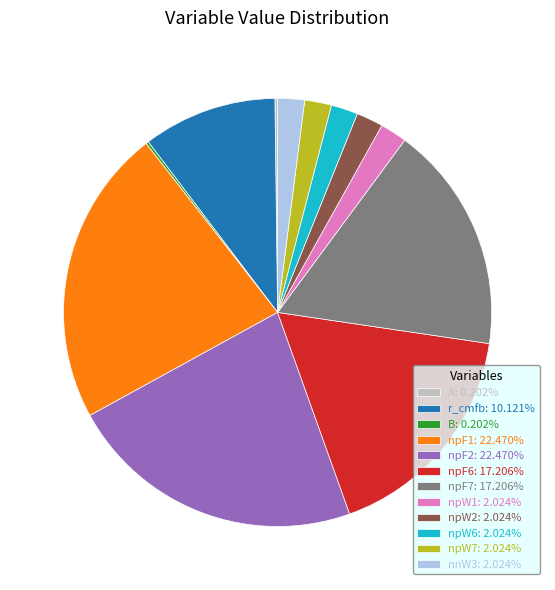

Combined, do nnW3: 2.024% and npW2: 2.024% account for over 50%?

No